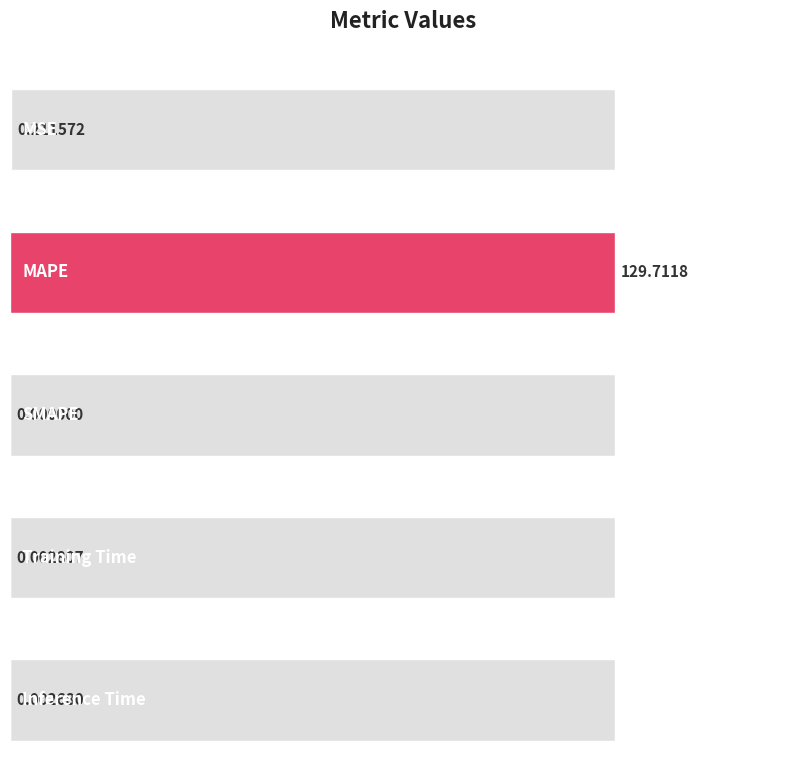

Which has a higher value, Training Time or MAPE?

MAPE